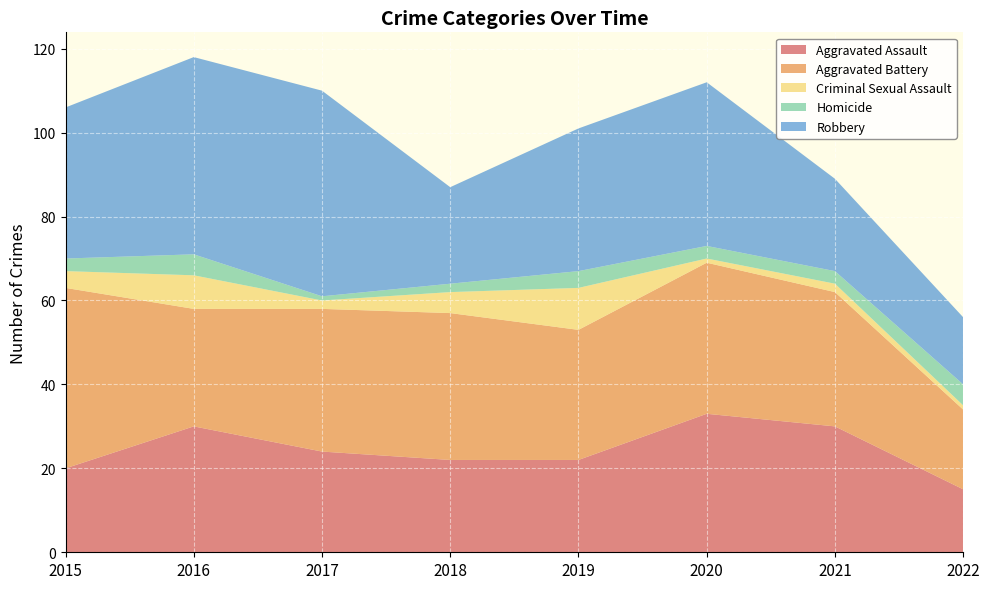

Reading left to right, extract all data points from this chart.

Aggravated Assault: 20	30	24	22	22	33	30	15
Aggravated Battery: 43	28	34	35	31	36	32	19
Criminal Sexual Assault: 4	8	2	5	10	1	2	1
Homicide: 3	5	1	2	4	3	3	5
Robbery: 36	47	49	23	34	39	22	16